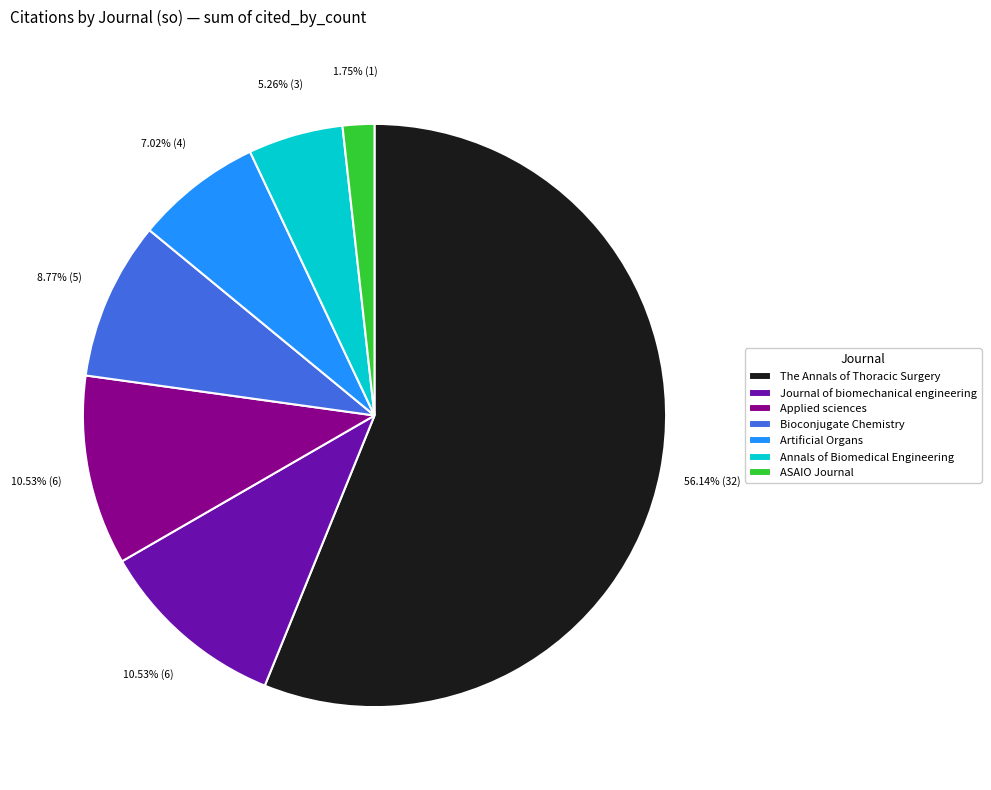

Do Journal of biomechanical engineering and Annals of Biomedical Engineering together represent more than half of the pie?

No